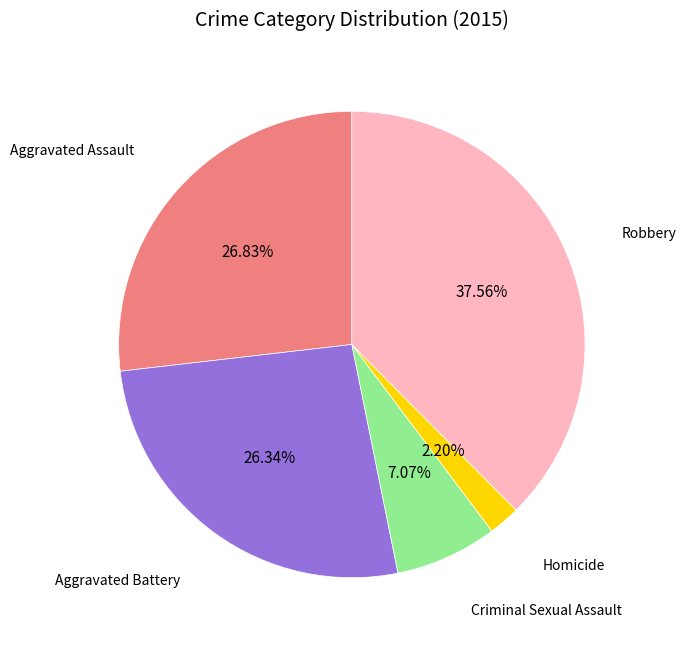

Does Aggravated Battery account for over 50% of the chart?

No